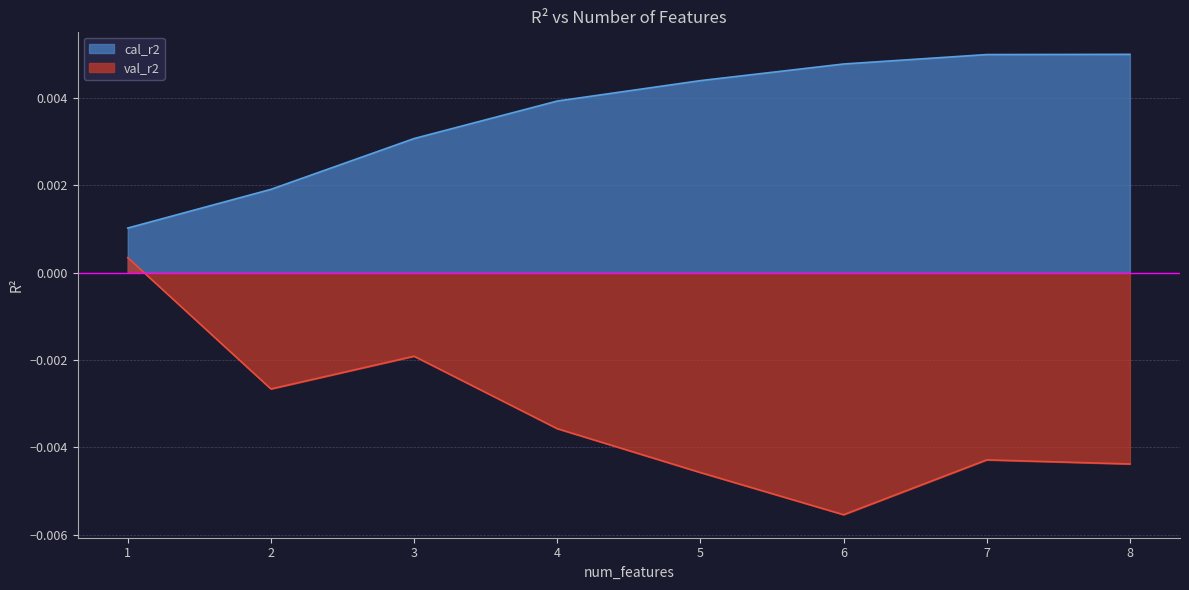

Does the chart have visible grid lines?

Yes